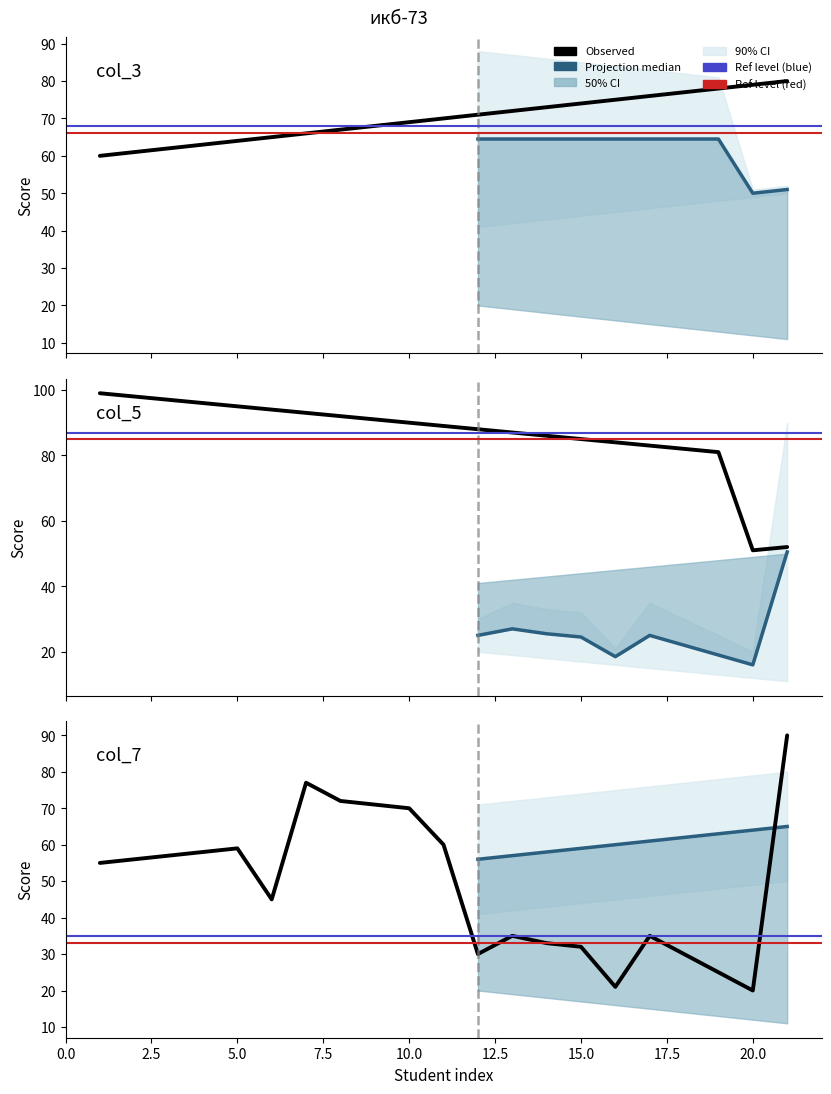

Does the chart display data point markers on the line(s)?

No